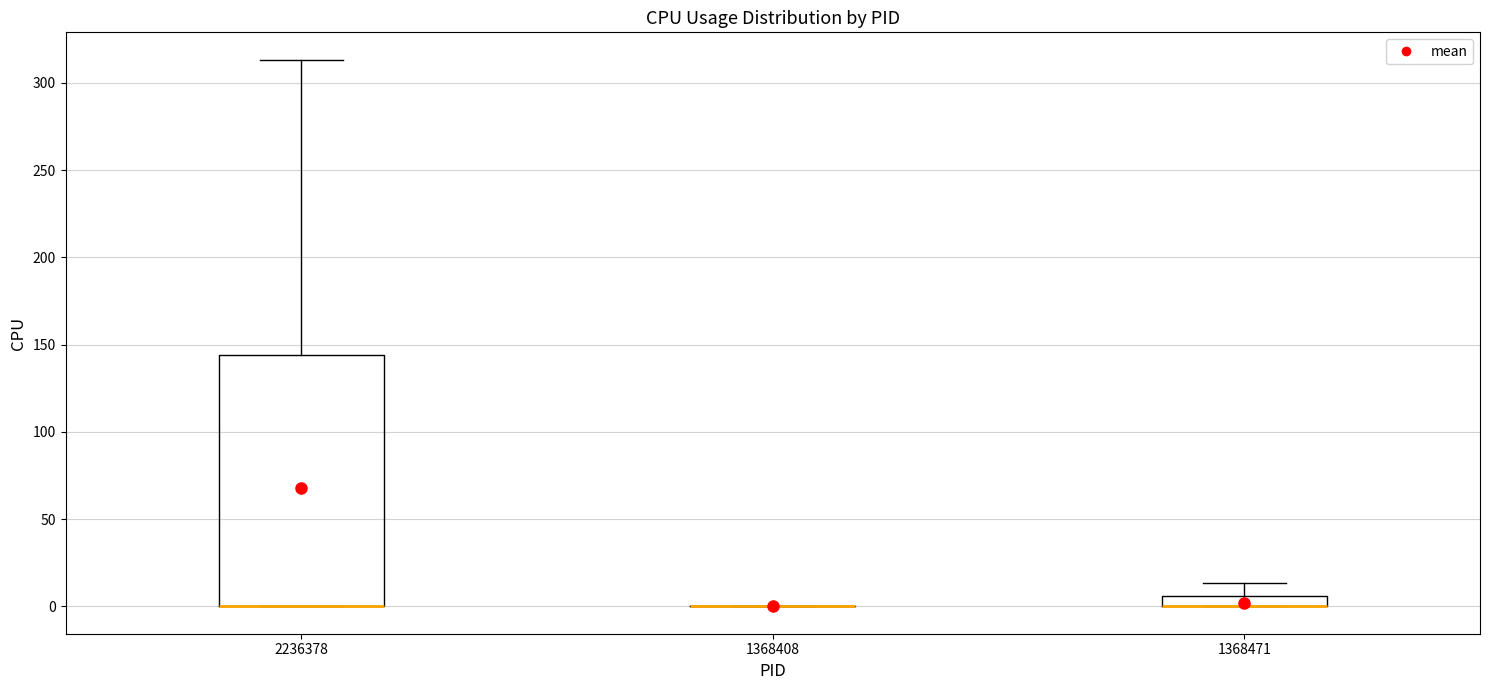

Where is the upper edge of the box at x = 2236378 on the y-axis? The values are not printed on the chart, so give them approximately, as read against the axis.

145